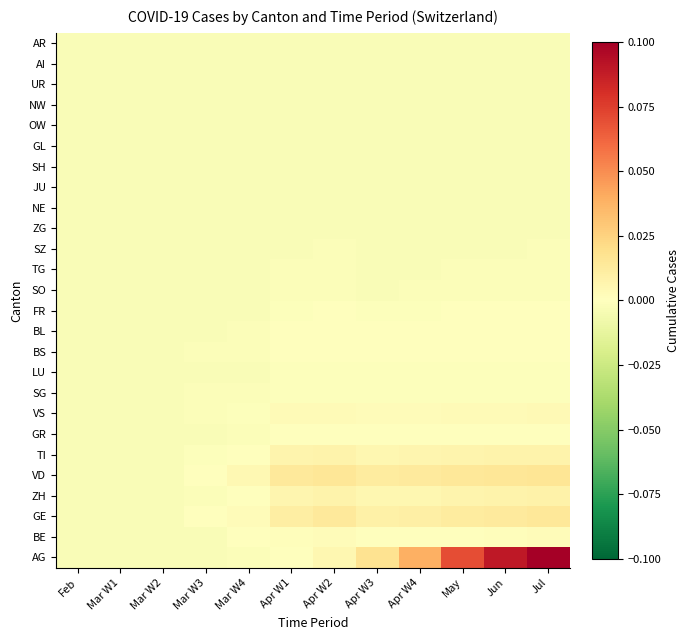

Count the number of data series in this chart.

26